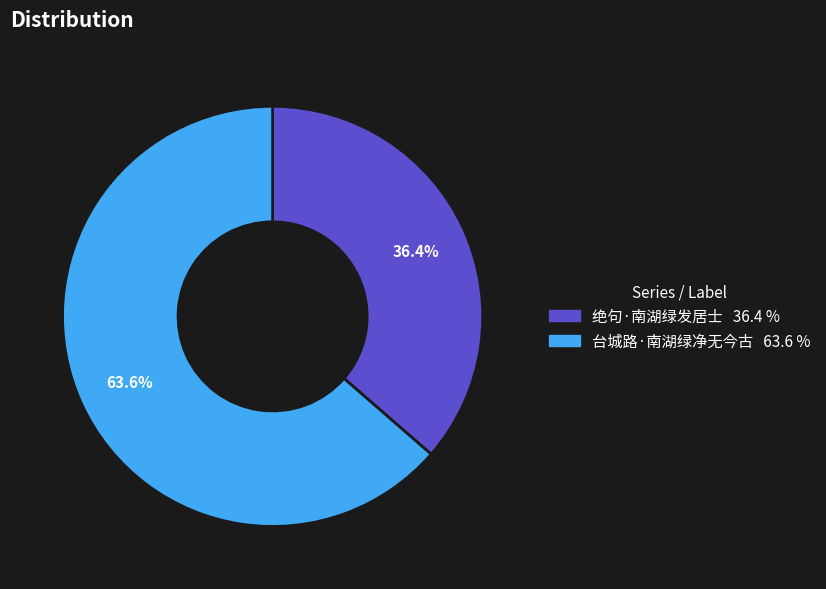

Approximately how many times larger is the value at 台城路·南湖绿净无今古 compared to 绝句·南湖绿发居士?

1.7